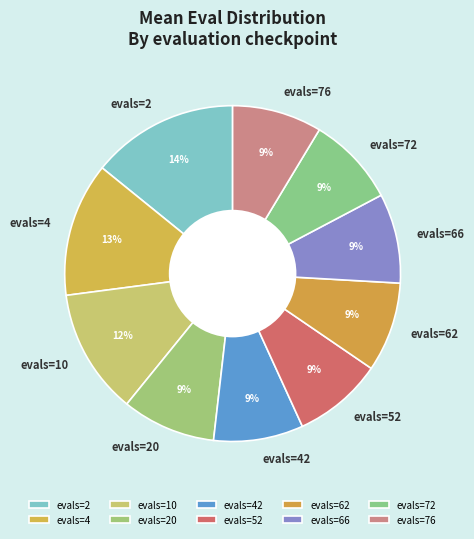

True or false: evals=76 accounts for 9% of the total.

True